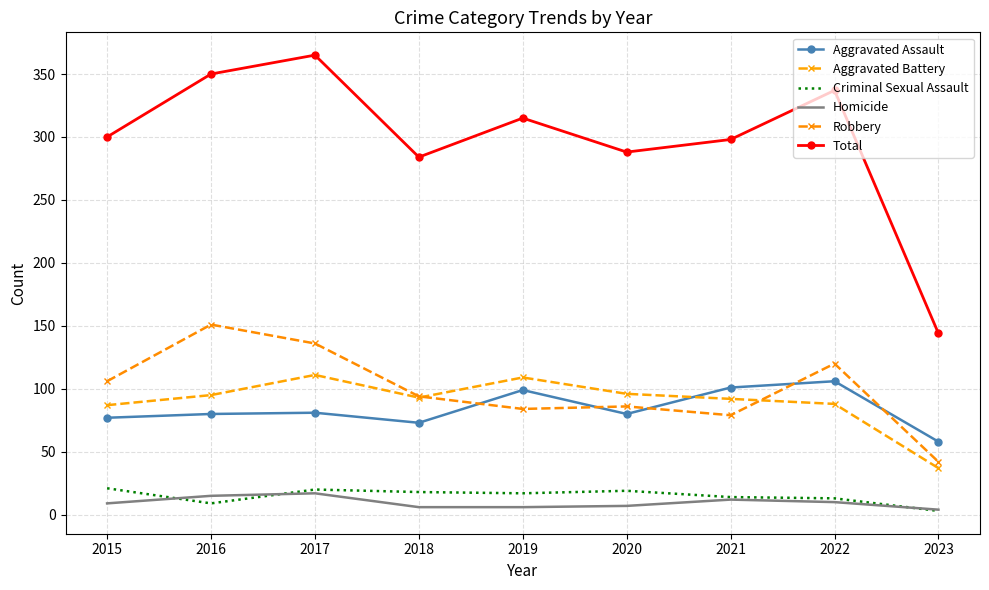

Reading right to left, what are all the values shown in this chart?

Aggravated Assault: 2023=58	2022=106	2021=101	2020=80	2019=99	2018=73	2017=81	2016=80	2015=77
Aggravated Battery: 2023=37	2022=88	2021=92	2020=96	2019=109	2018=93	2017=111	2016=95	2015=87
Criminal Sexual Assault: 2023=3	2022=13	2021=14	2020=19	2019=17	2018=18	2017=20	2016=9	2015=21
Homicide: 2023=4	2022=10	2021=12	2020=7	2019=6	2018=6	2017=17	2016=15	2015=9
Robbery: 2023=42	2022=120	2021=79	2020=86	2019=84	2018=94	2017=136	2016=151	2015=106
Total: 2023=144	2022=337	2021=298	2020=288	2019=315	2018=284	2017=365	2016=350	2015=300